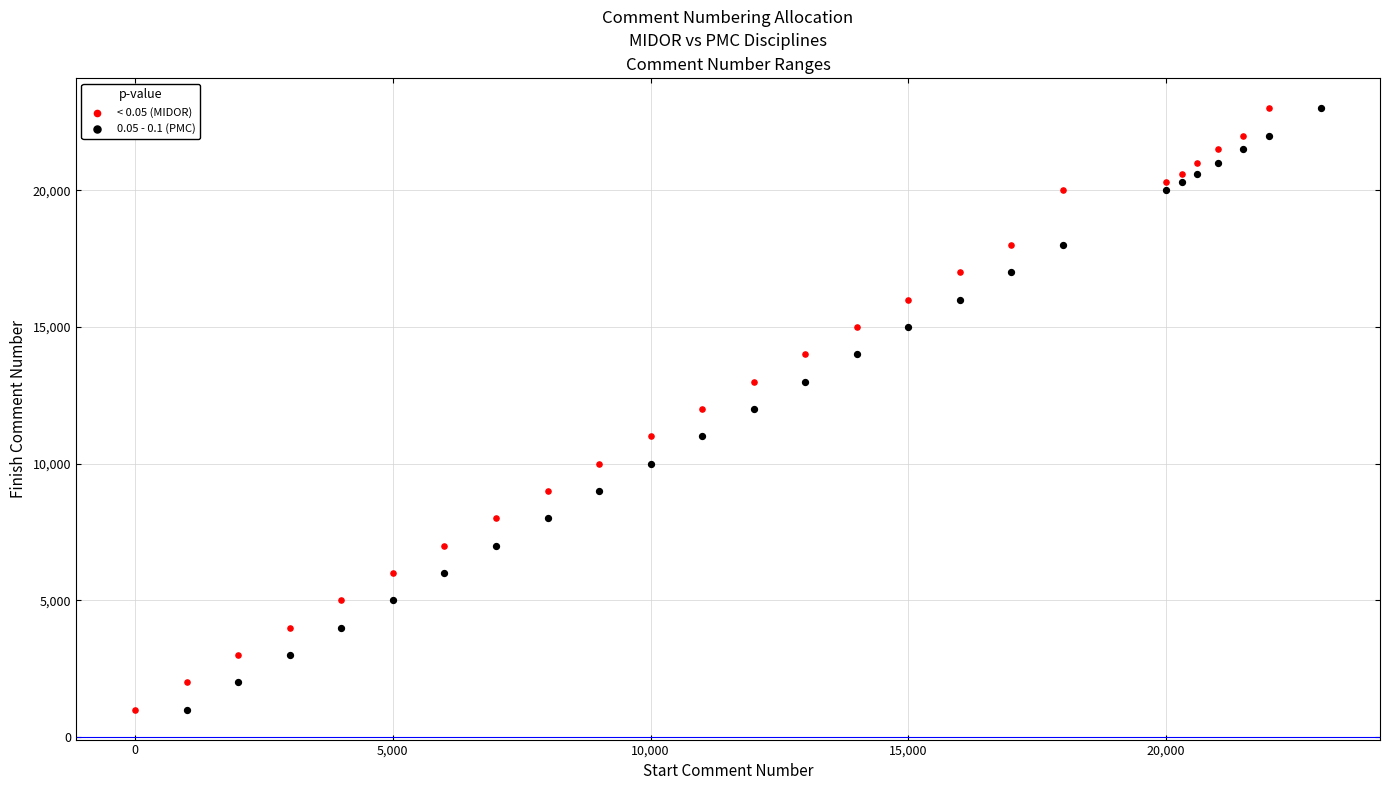

What are all the series names shown in the legend?

< 0.05 (MIDOR), 0.05 - 0.1 (PMC)